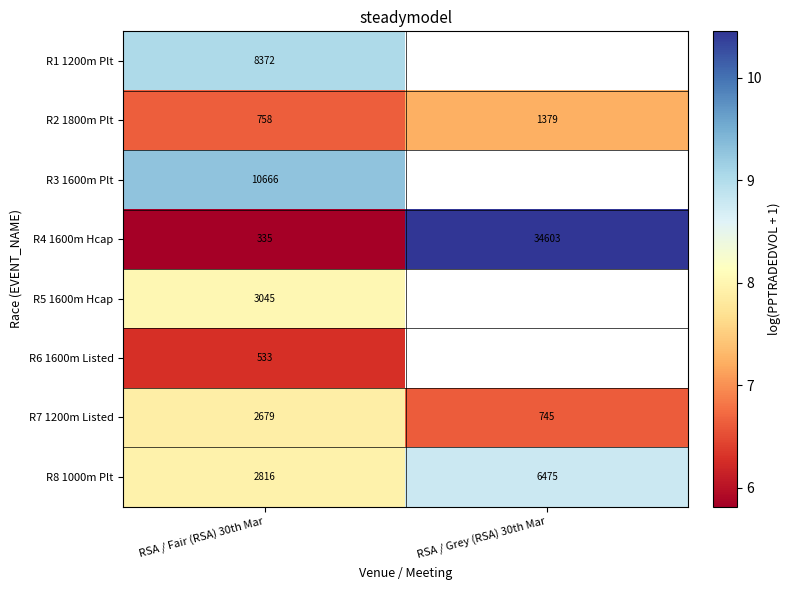

At which category is the sum across all series the highest?

RSA / Fair (RSA) 30th Mar